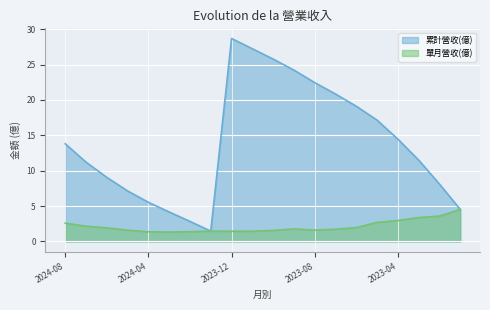

What is the difference between the maximum and minimum values in the 累計營收(億) series?

27.2